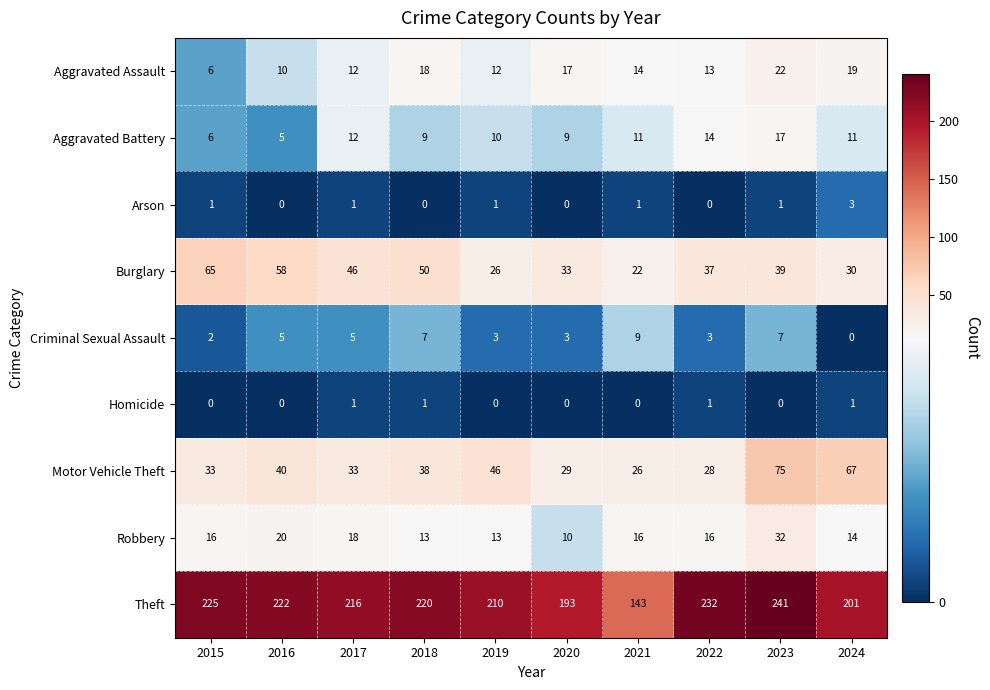

What is the greatest value displayed?

241